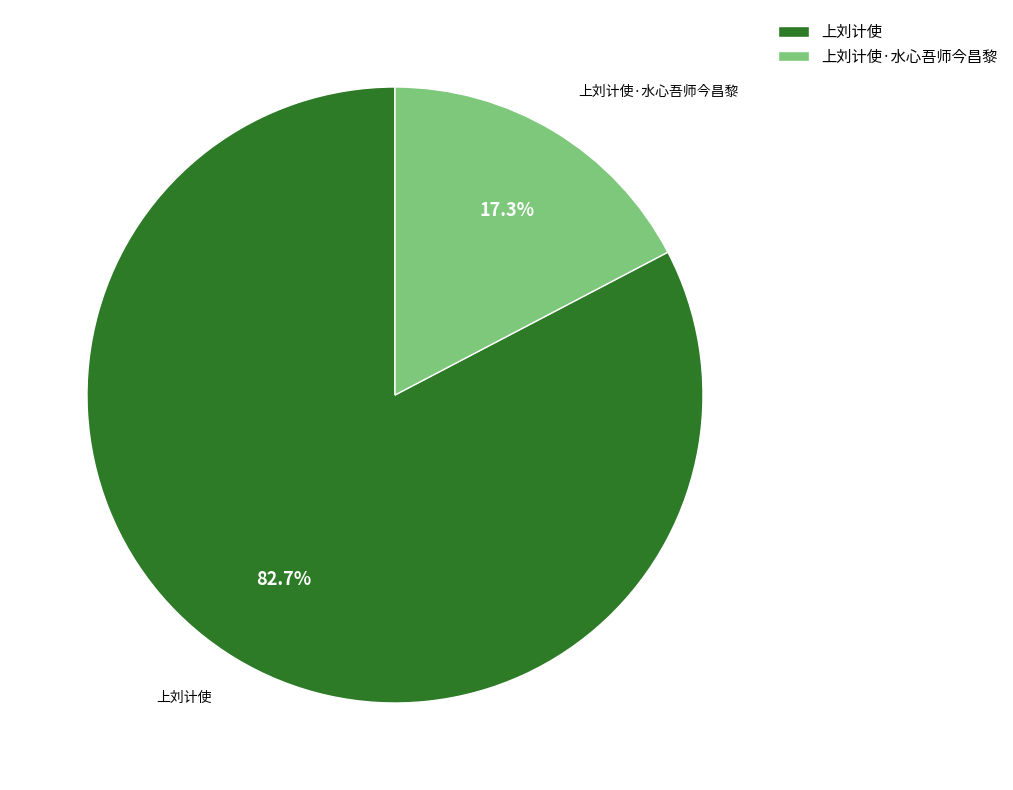

To the nearest percent, what is the average slice percentage?

50%